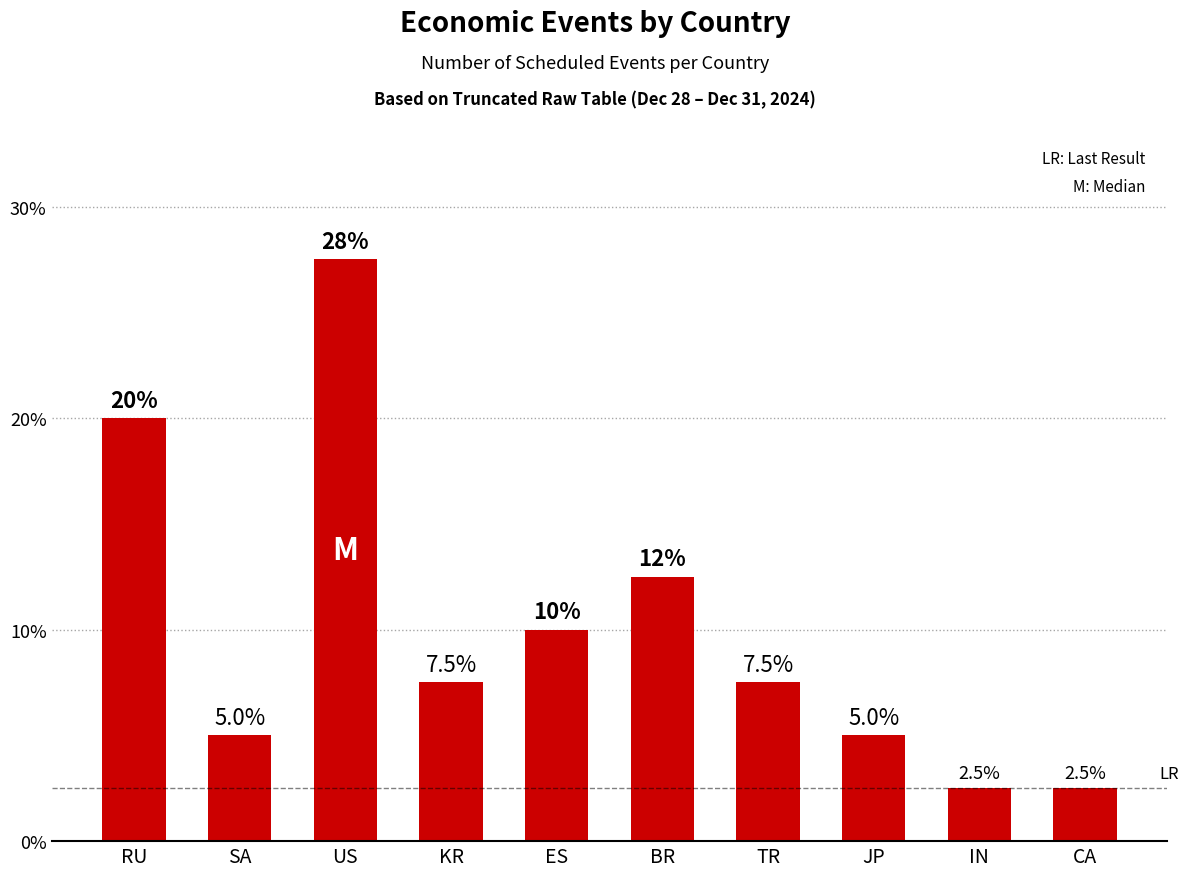

What is the sum of all values?

100.0